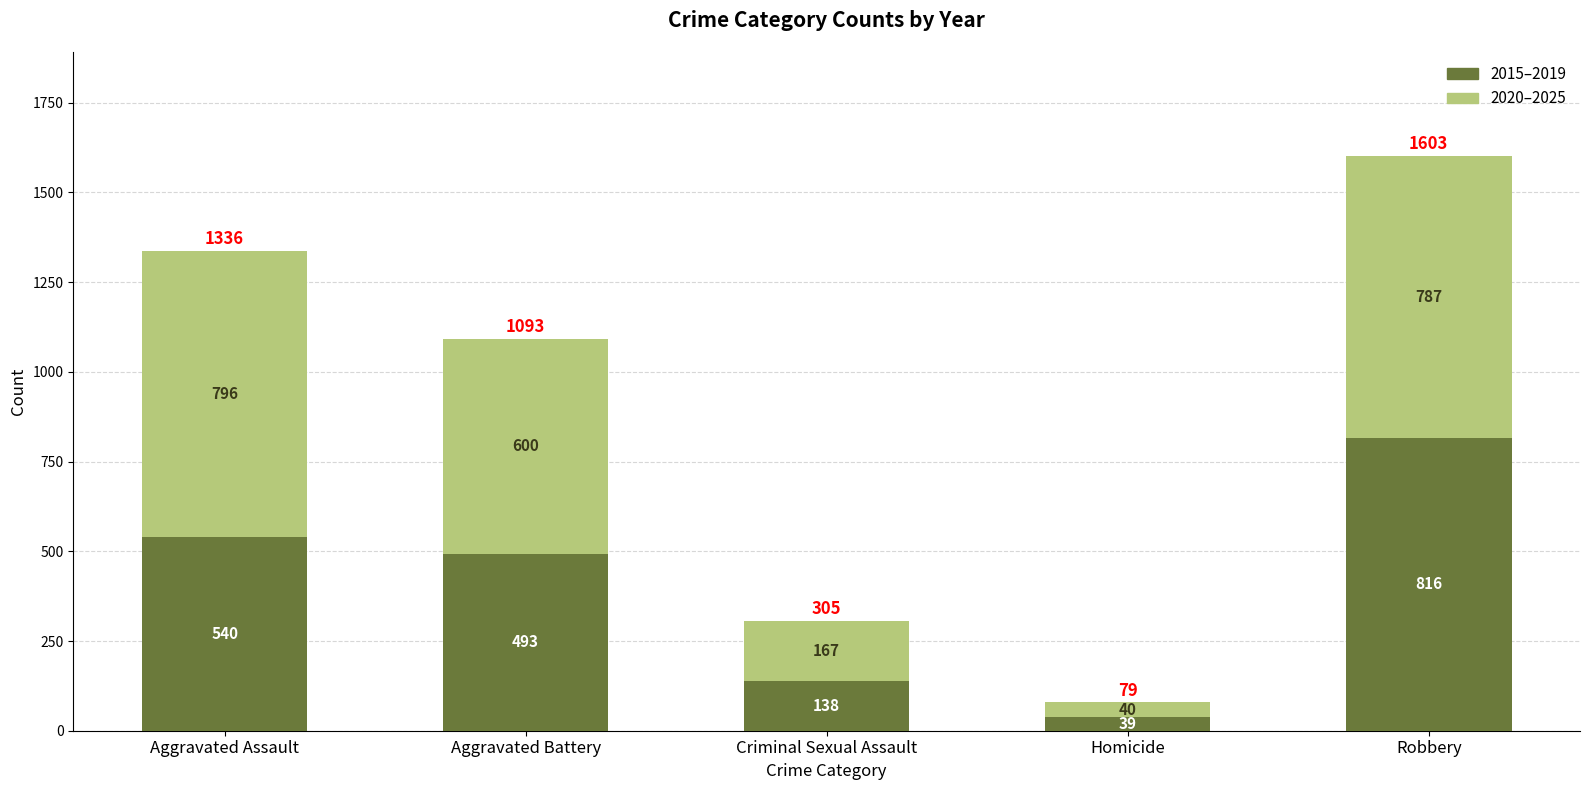

Which category has the highest value in the 2015–2019 series?

Robbery